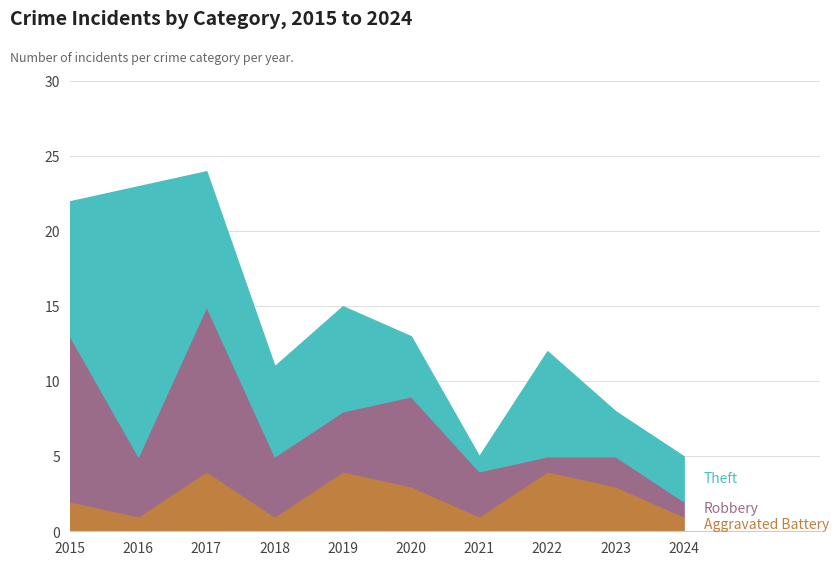

What is the lowest value of the Aggravated Battery series?

1